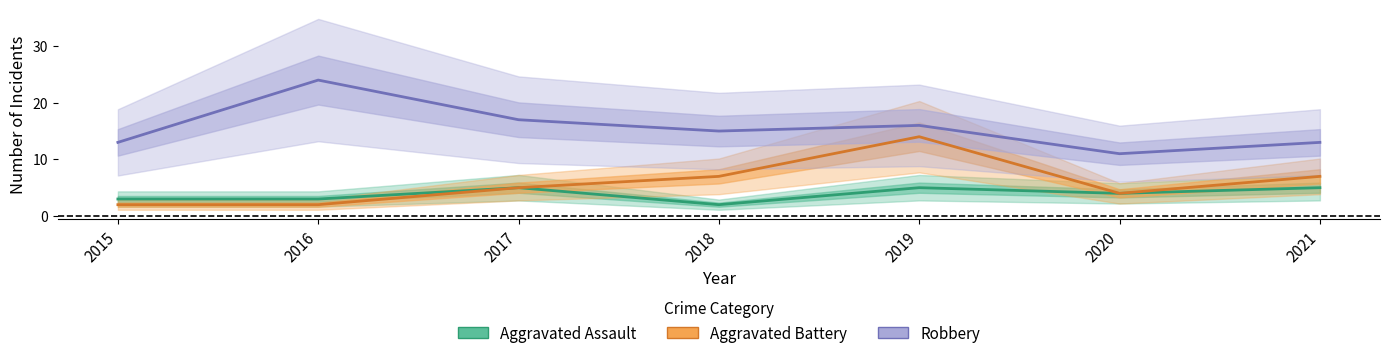

How many interior local peaks does the Aggravated Assault series have?

2